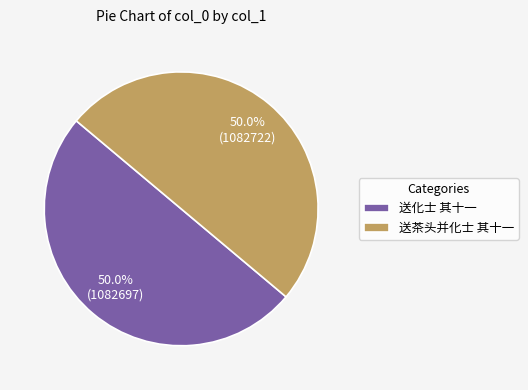

To the nearest percent, what is the combined percentage of 送化士 其十一 and 送茶头并化士 其十一?

100%